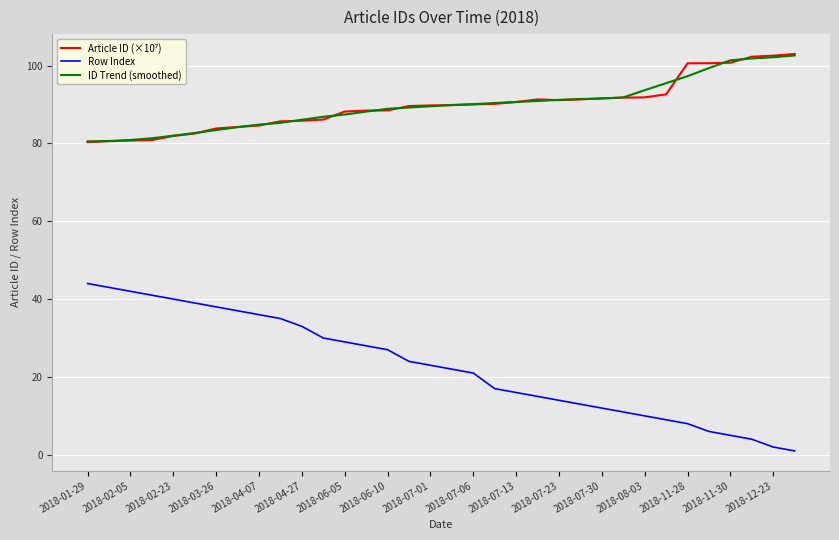

True or false: ID Trend (smoothed) and Row Index cross at least once.

False